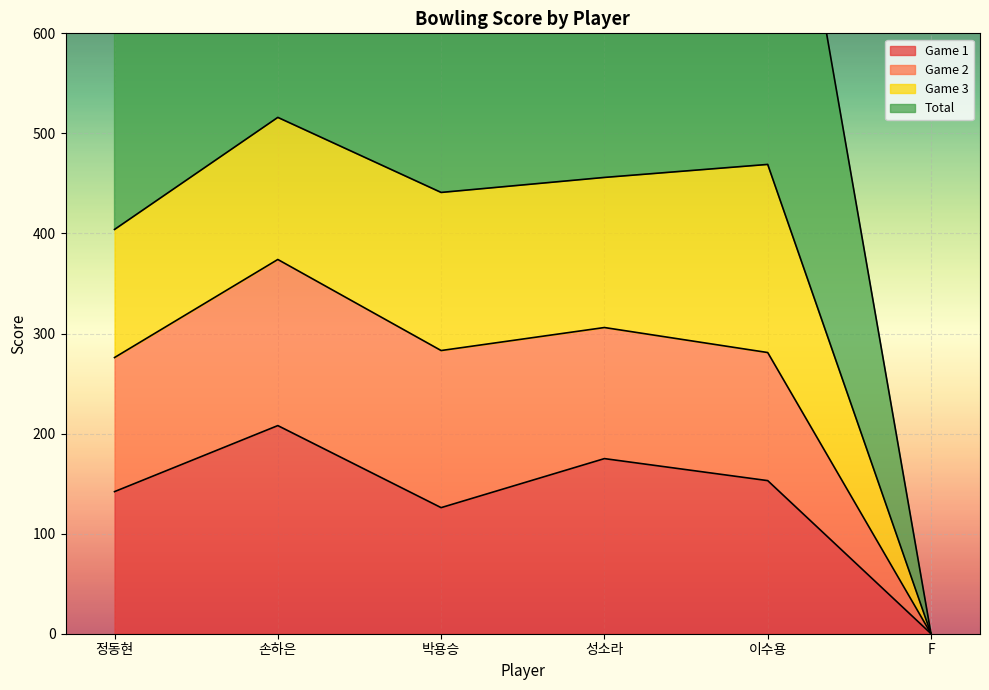

The value of Game 1 at 성소라 is 175. True or false?

True